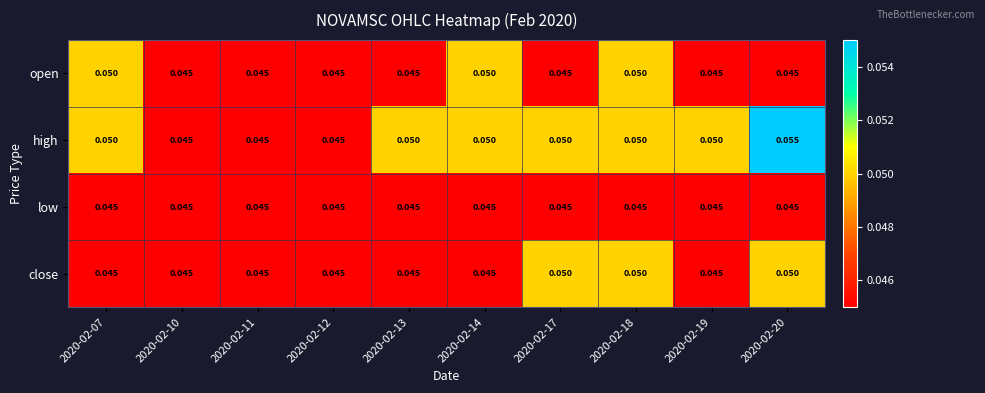

Is the value of open at 2020-02-11 greater than the value of high at 2020-02-13?

No